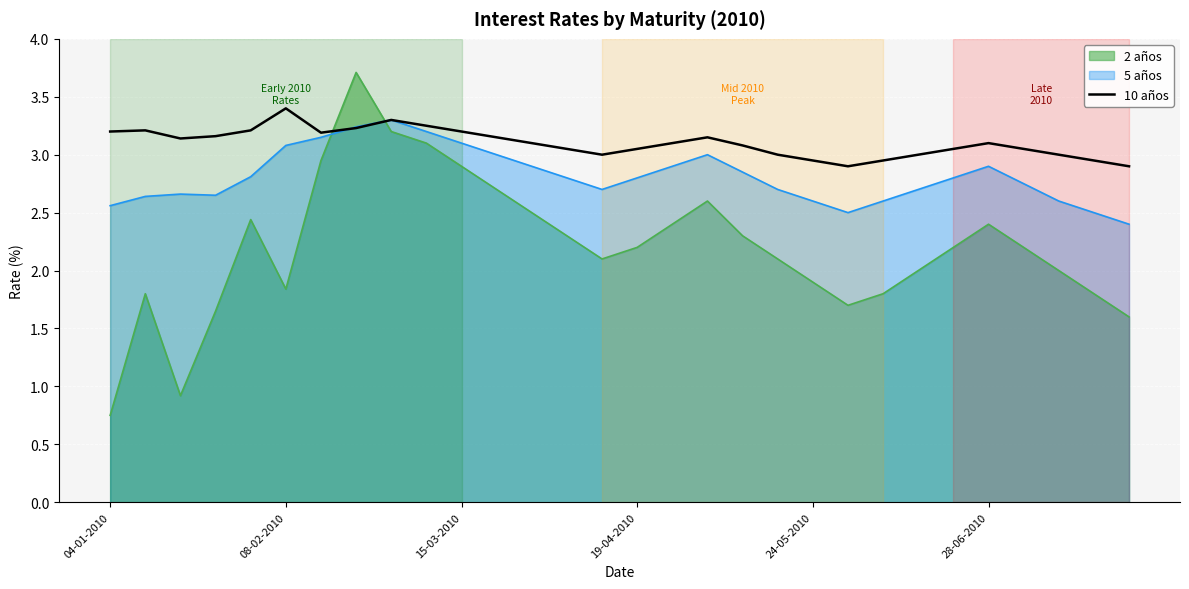

Which series has the largest total across all categories?

10 años